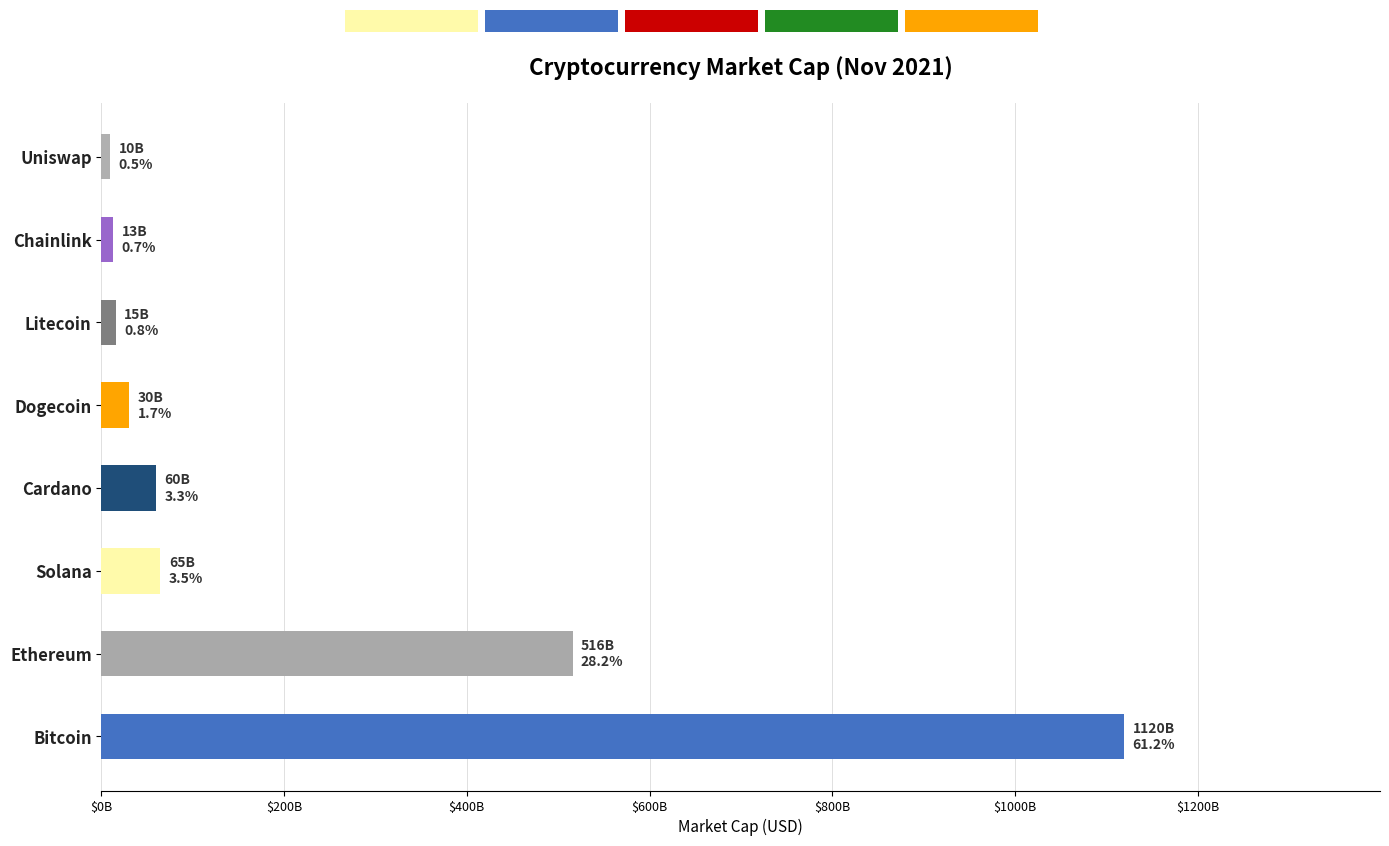

Count the number of data series in this chart.

1